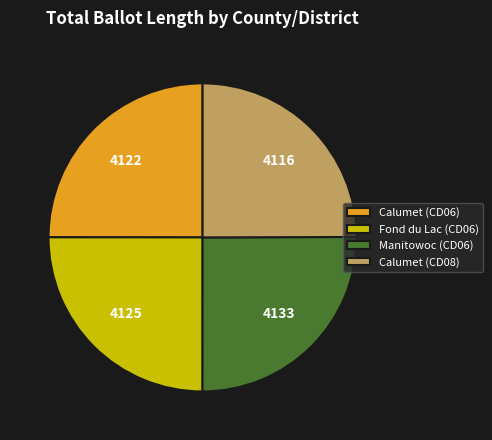

Approximately how many times larger is the value at Calumet (CD08) compared to Manitowoc (CD06)?

1.0